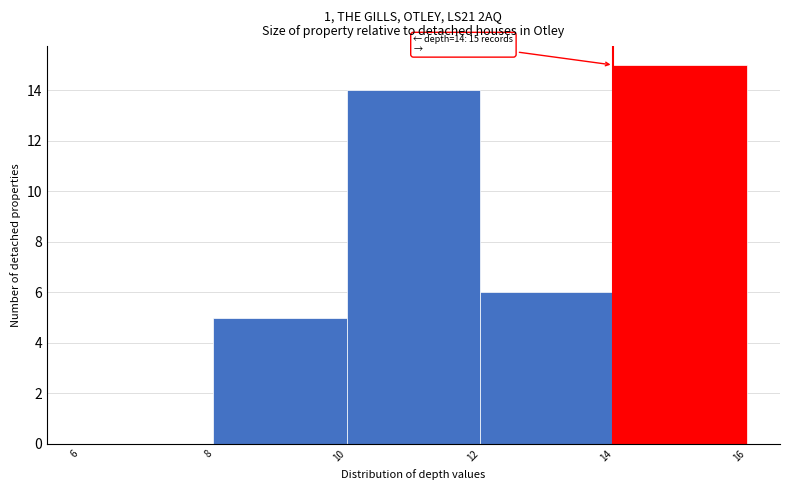

Over which range of the x-axis is the bar tallest?

14 to 16